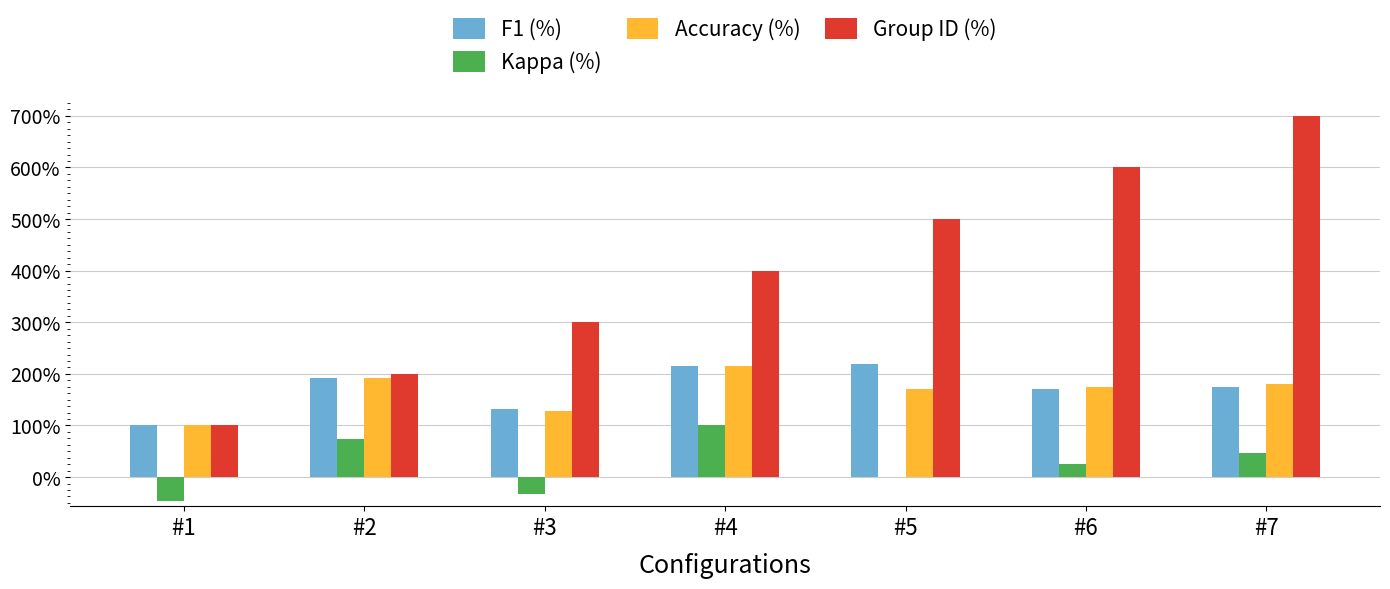

Which category has the highest value across all series?

#7